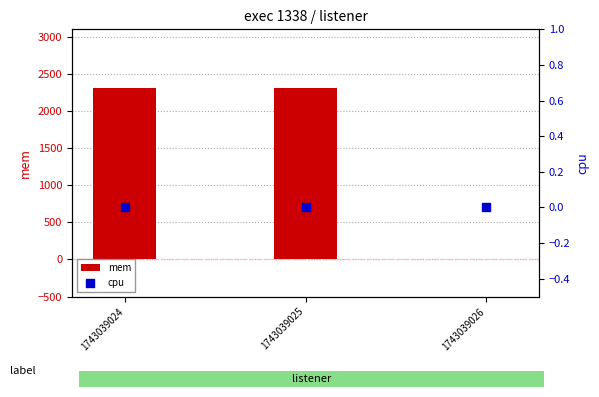

Which series contains the highest Y value?

mem